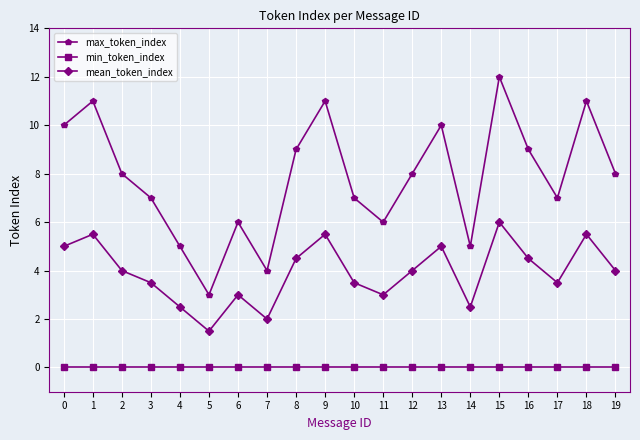

Which series has the largest total across all categories?

max_token_index